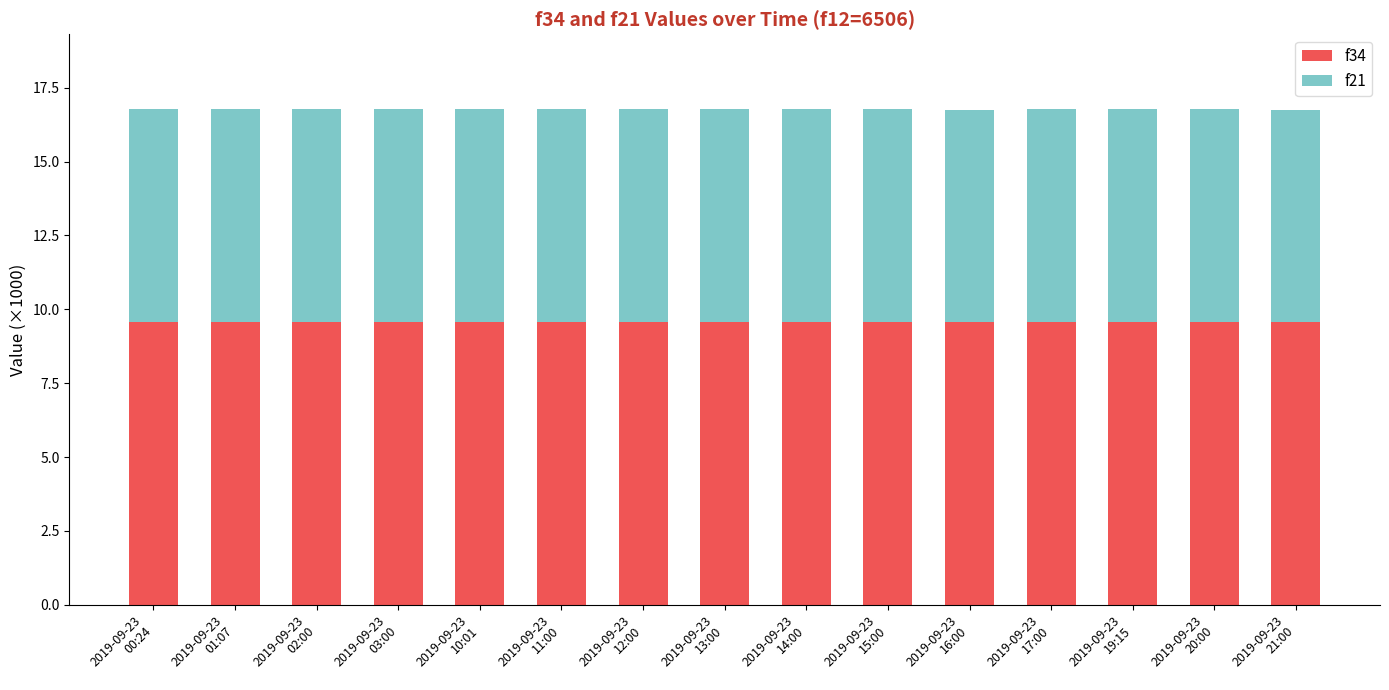

Count the number of data series in this chart.

2